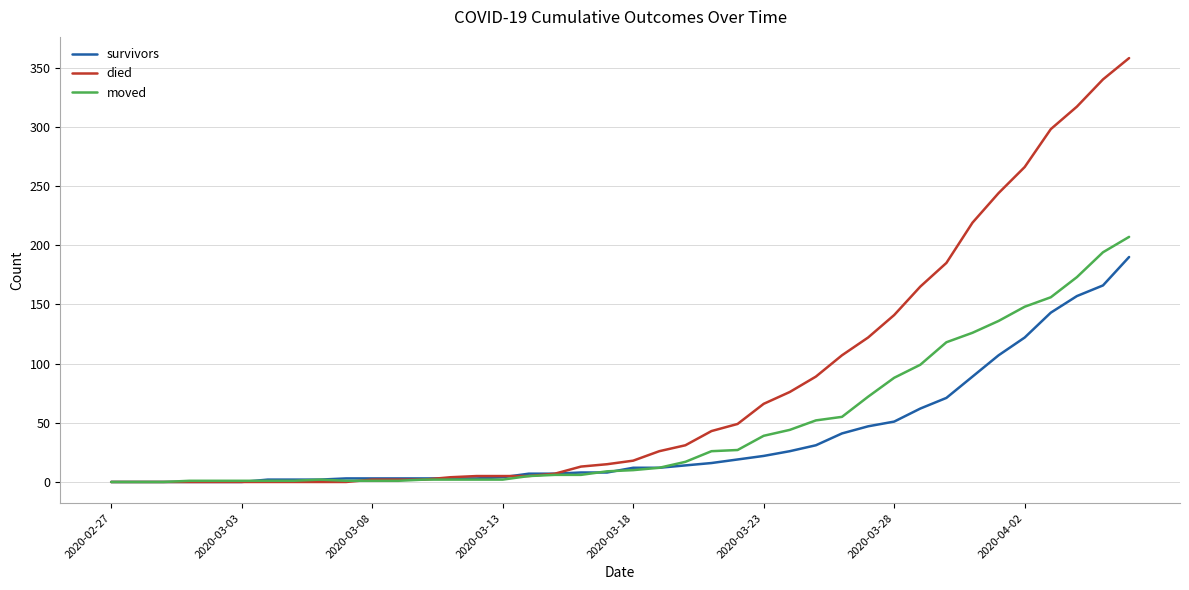

Rank the series by their average value, from highest to lowest.

died, moved, survivors